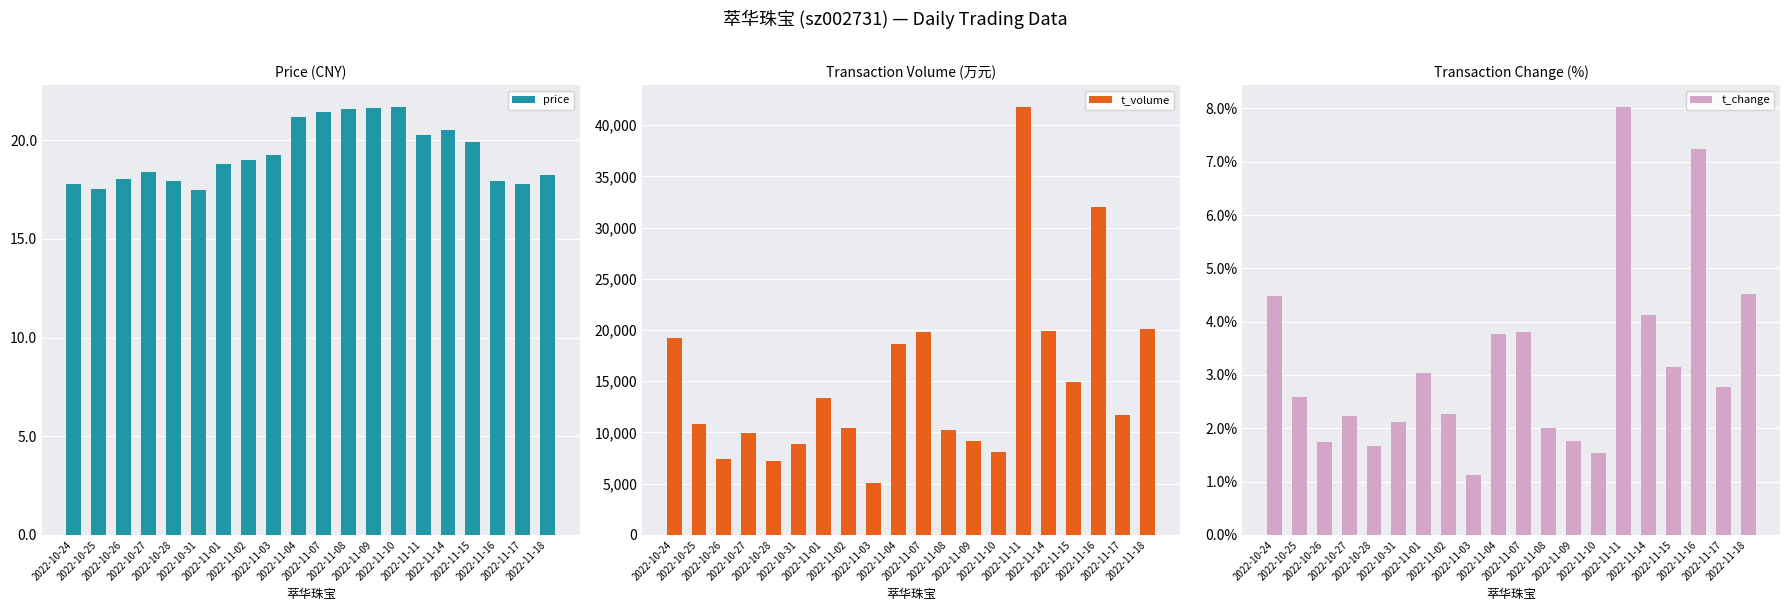

Is the value of t_volume at 2022-10-28 greater than the value of t_change at 2022-11-11?

Yes